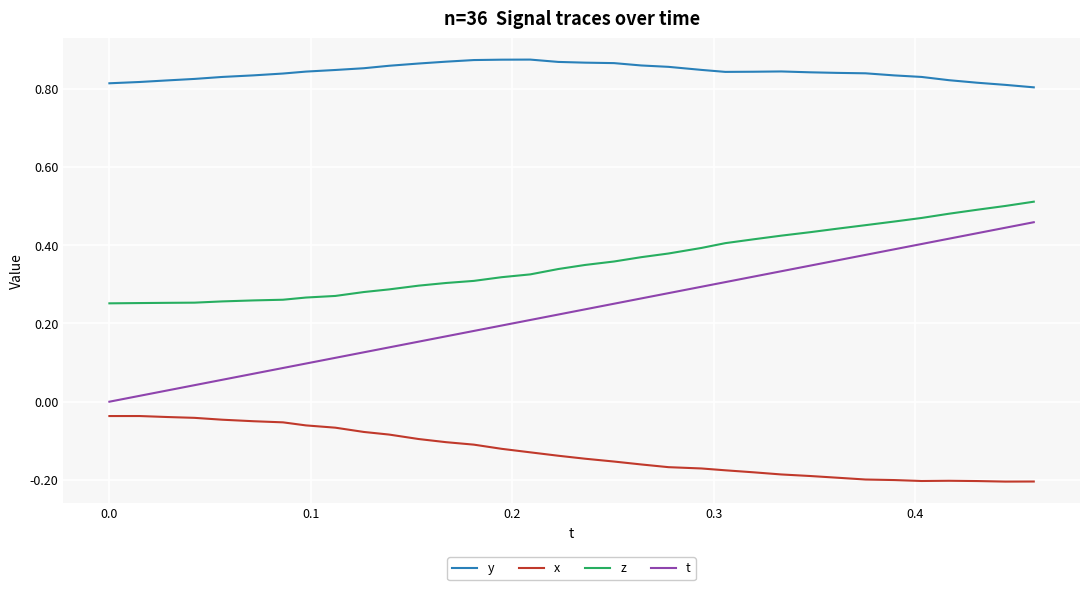

True or false: t and z intersect in this chart.

False